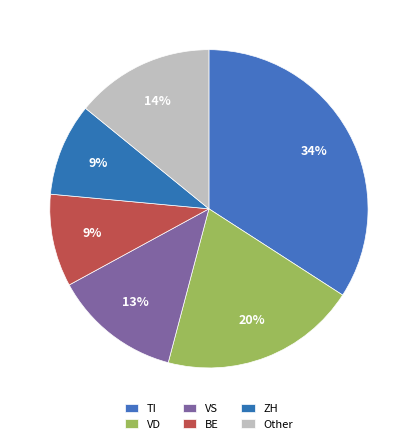

Count the number of slices in the pie.

6